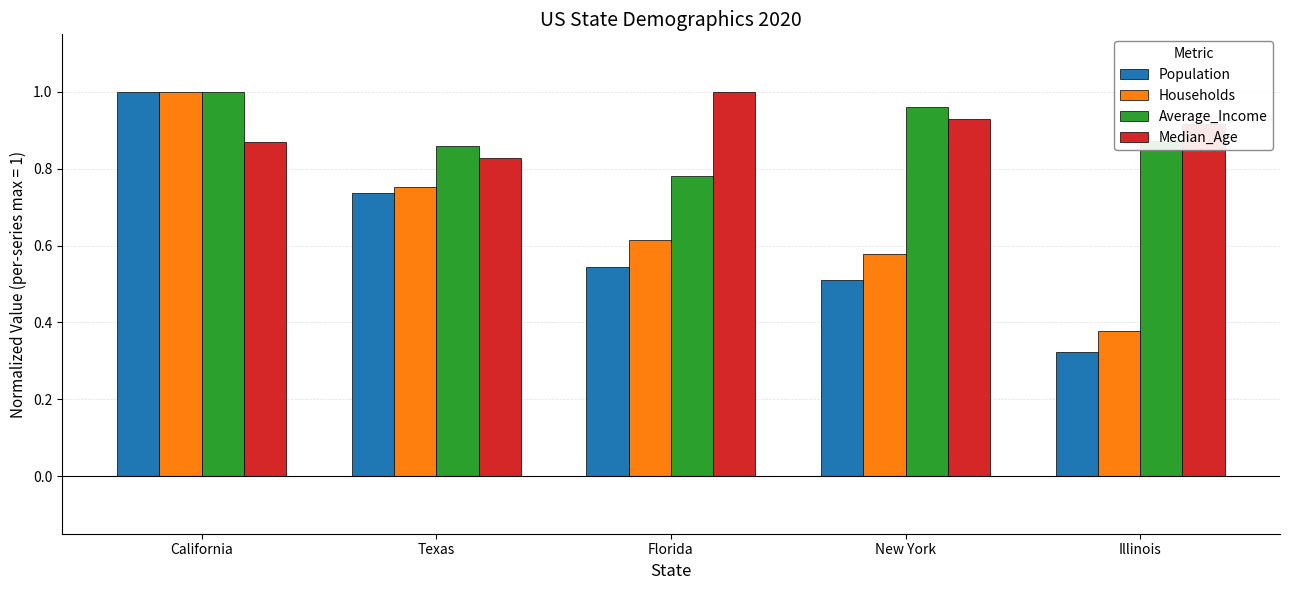

What is the label of the 4th bar from the left?

New York